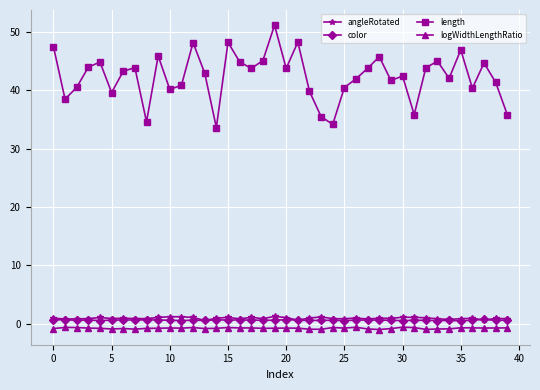

Count the number of data series in this chart.

4